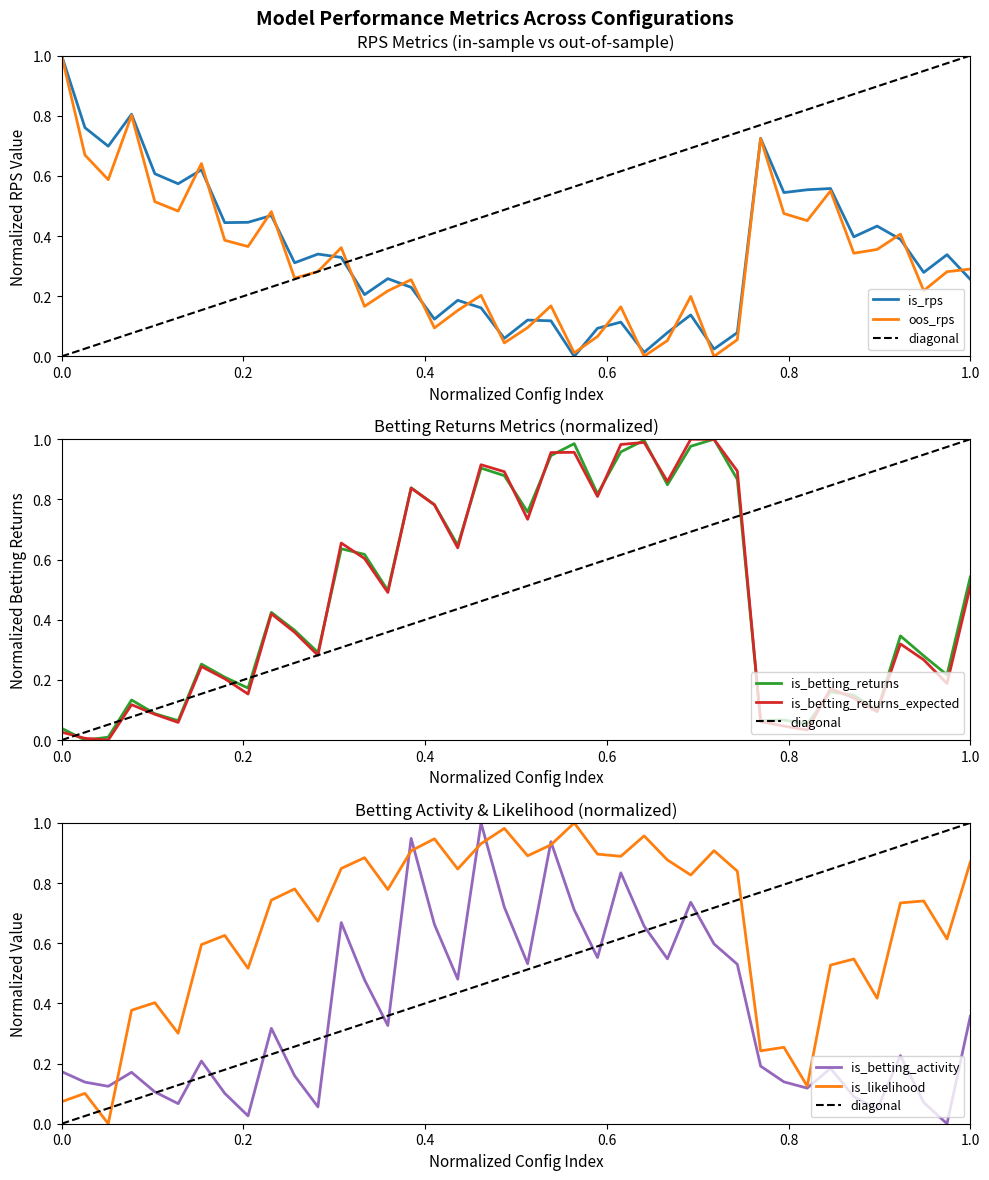

Which series has the largest range (max minus min)?

is_rps